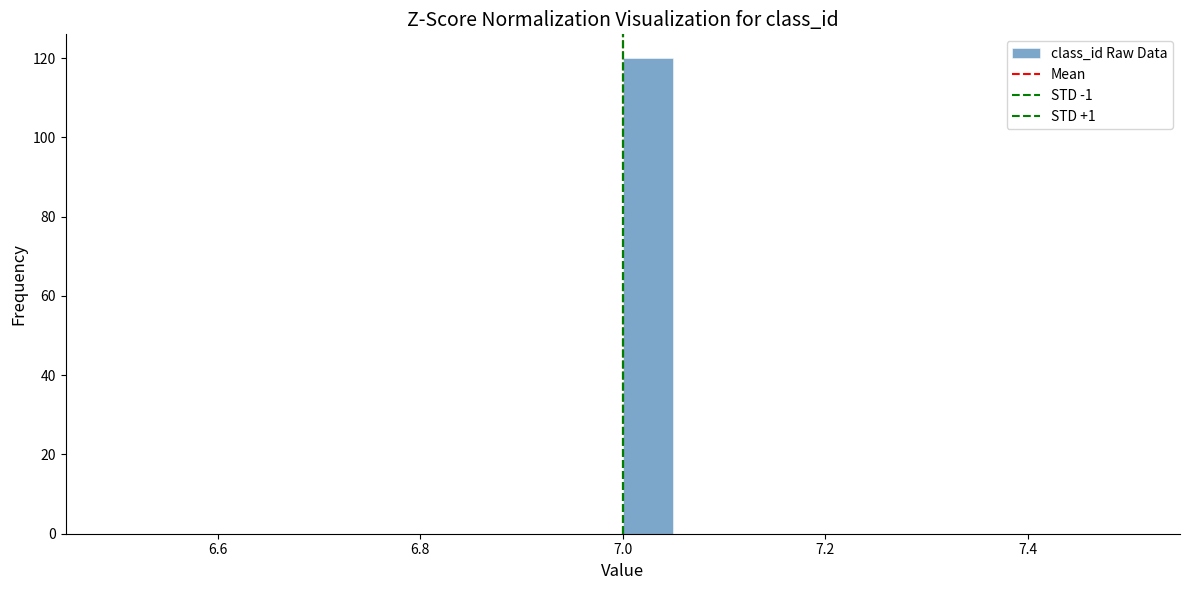

Around what value on the x-axis is the tallest bar? Give the approximate position of its centre, as read against the axis.

7.02